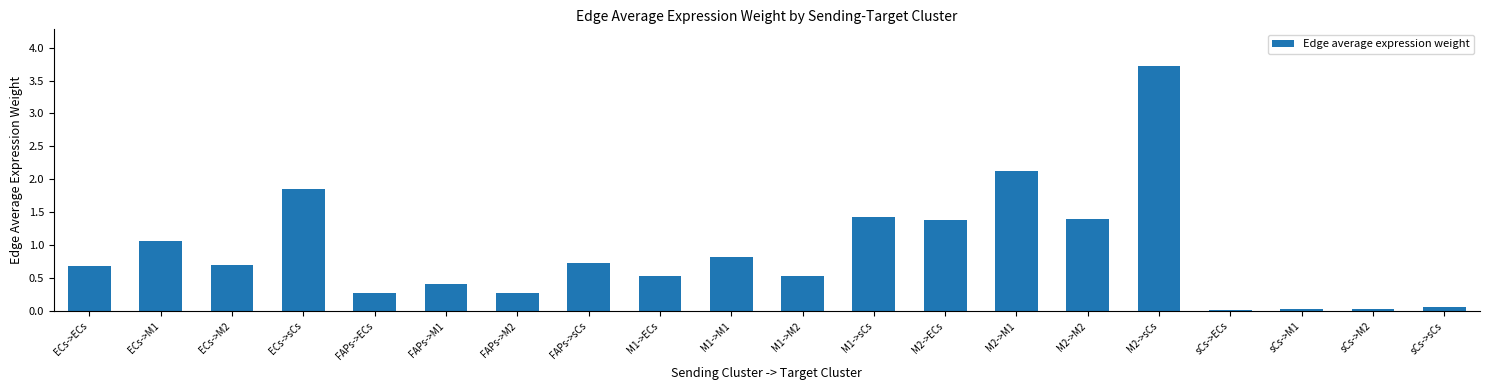

What is the change in value from FAPs->ECs to sCs->M1?

-0.2